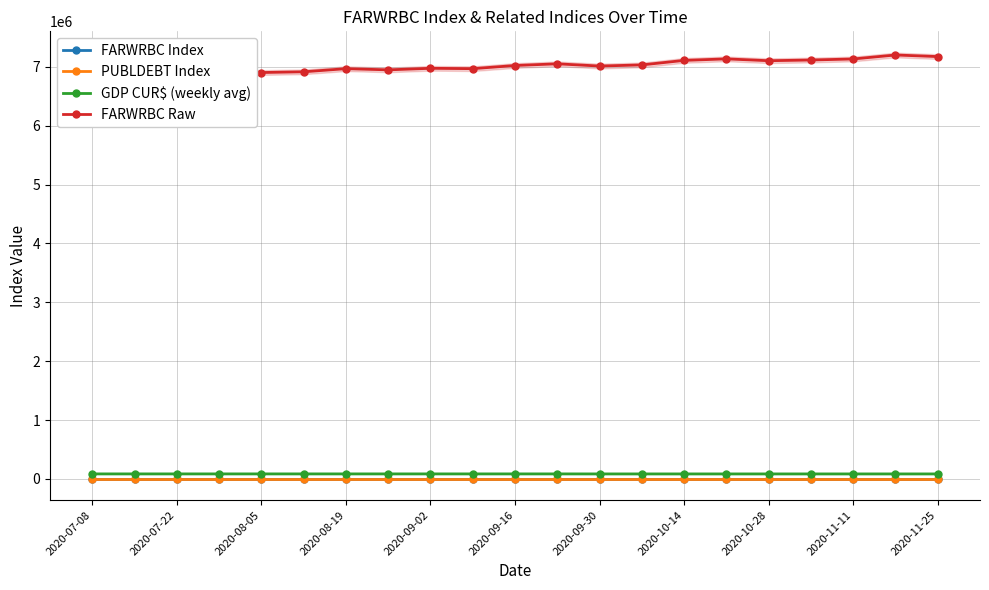

What is the difference between the second highest and minimum values in the PUBLDEBT Index series?

4.2